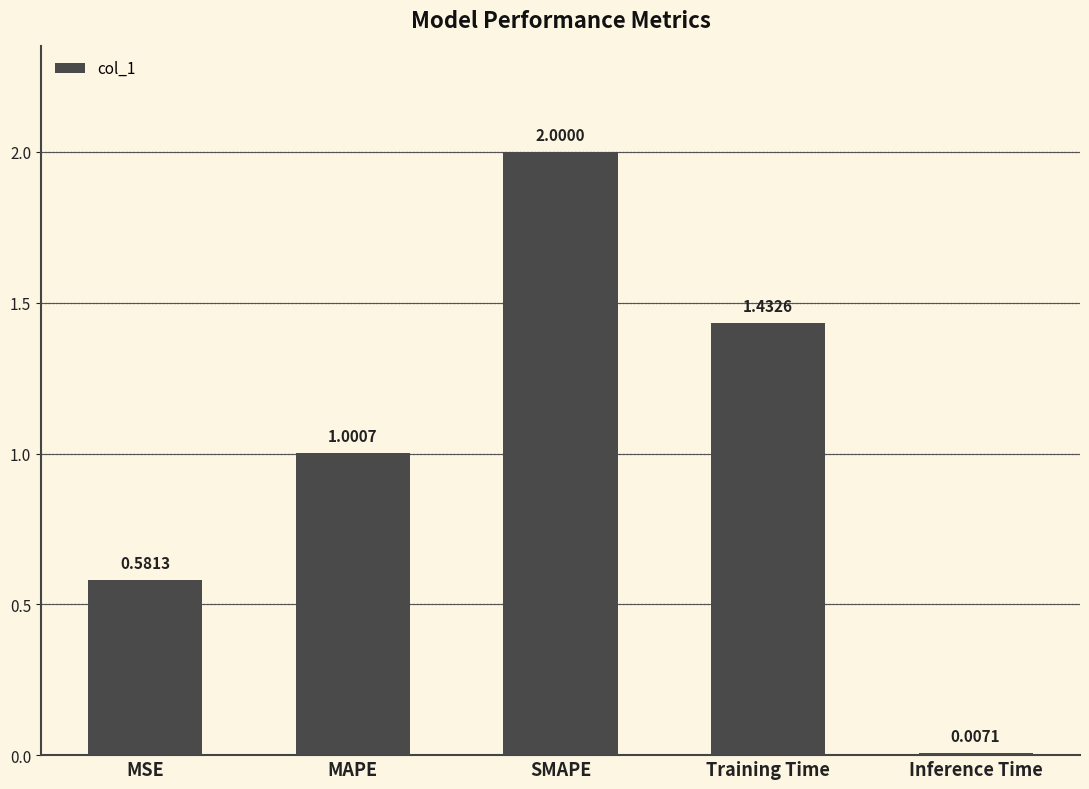

Where is the data nearest to the value 1?

MAPE